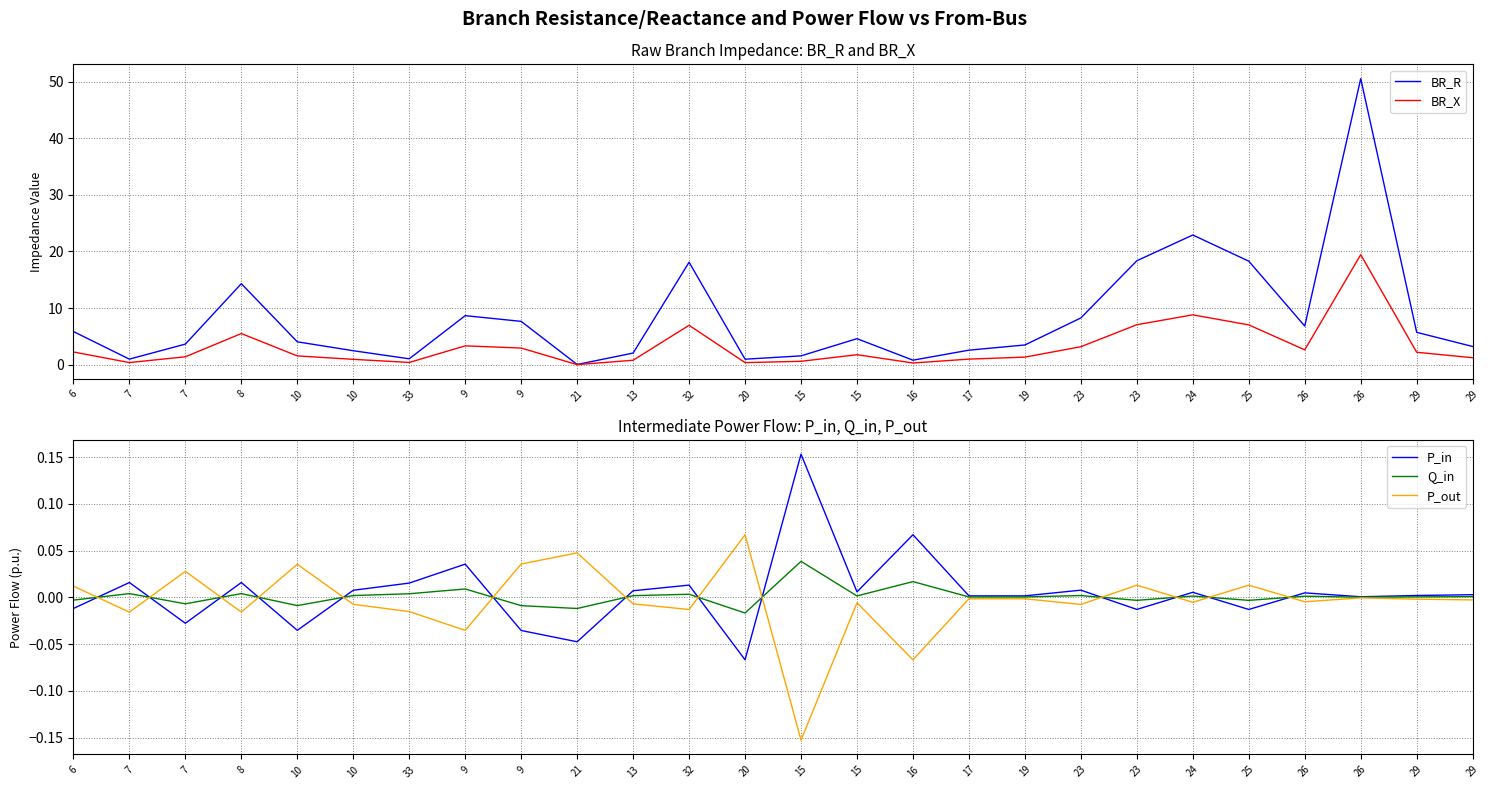

Where does the BR_R series first go above 4?

6